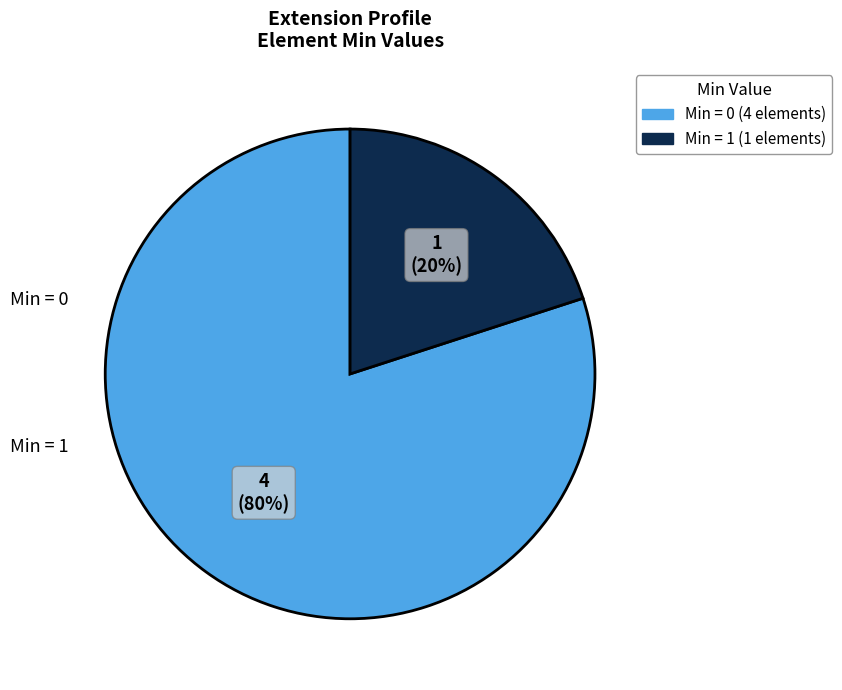

Does any single category account for the majority?

Yes